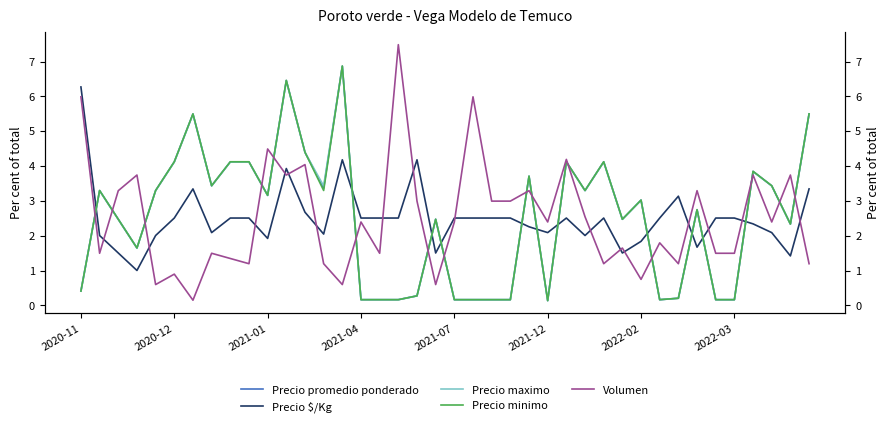

What position from the right is 14?

26